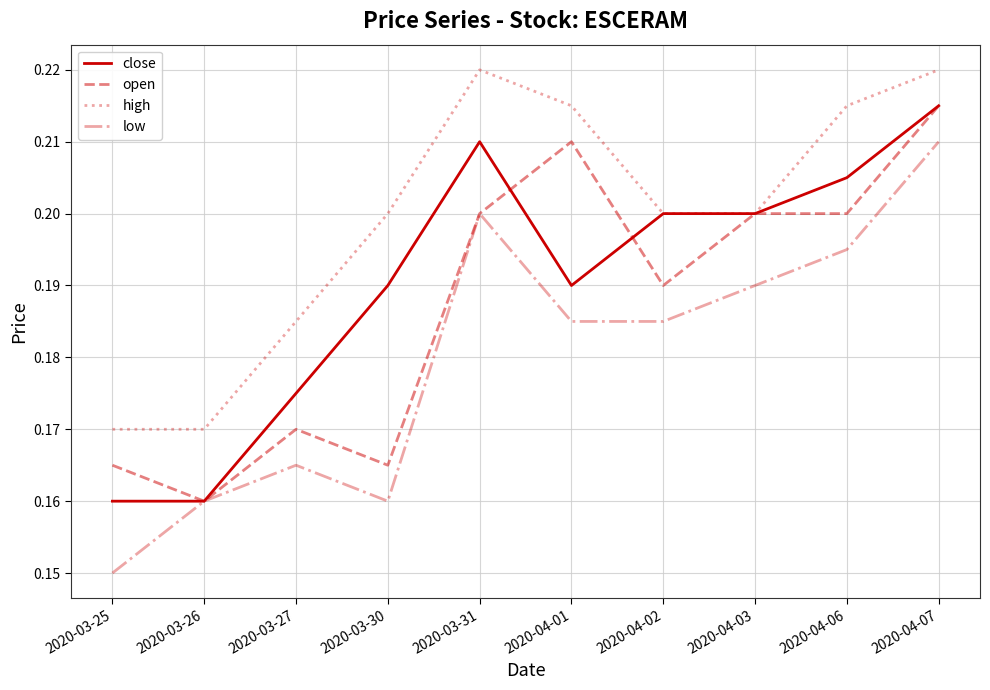

True or false: low and high intersect in this chart.

False